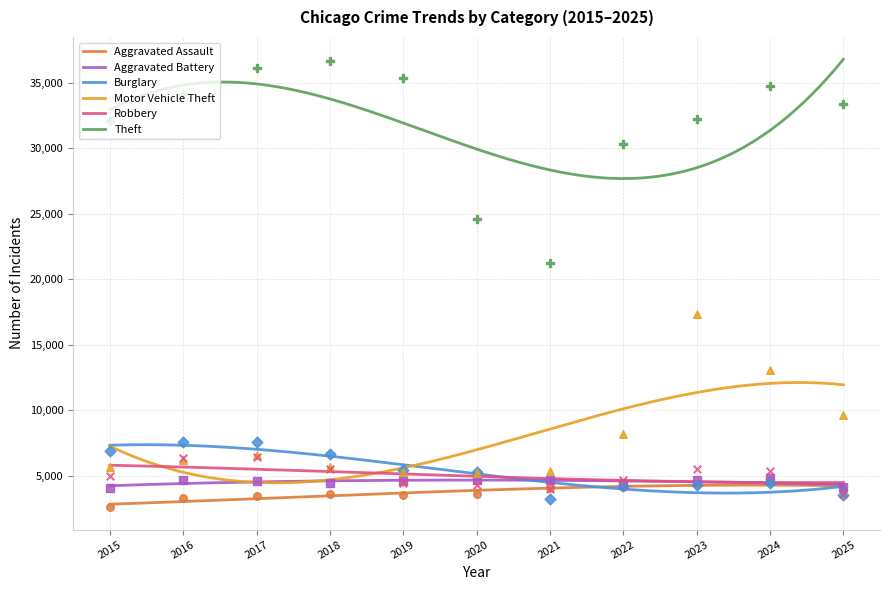

What is the total value across all series at 2017?

64733